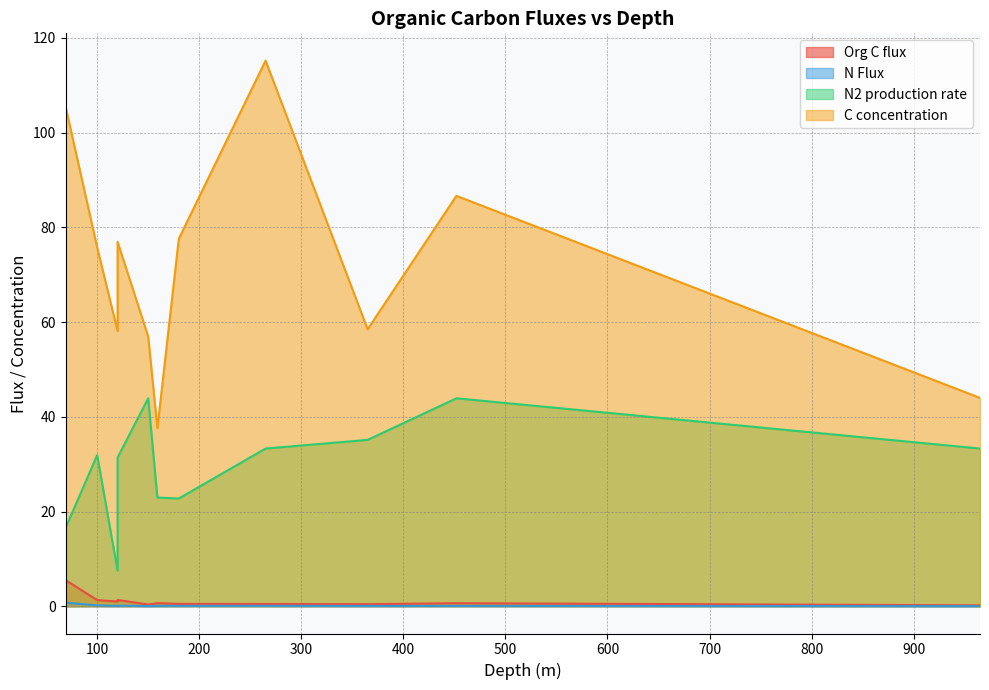

Rank the series at 150 from highest to lowest value.

C concentration, N2 production rate, Org C flux, N Flux